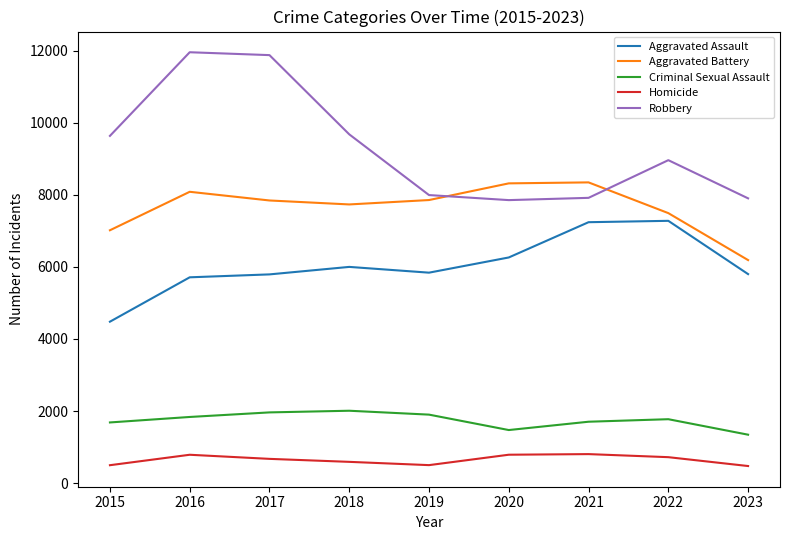

What is the minimum value for Criminal Sexual Assault?

1343